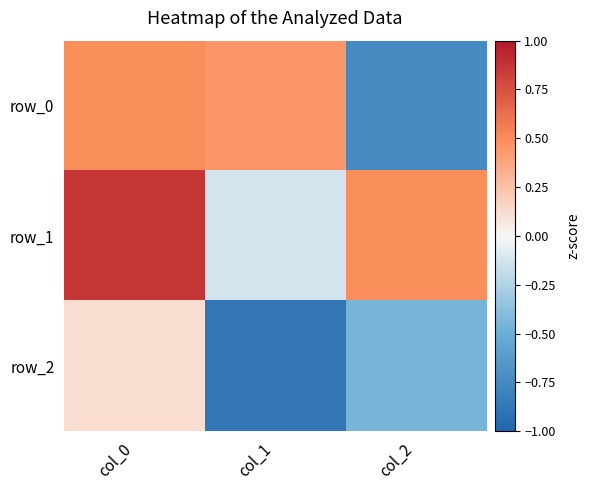

Is the value of row_0 at col_1 greater than the value of row_2 at col_1?

Yes